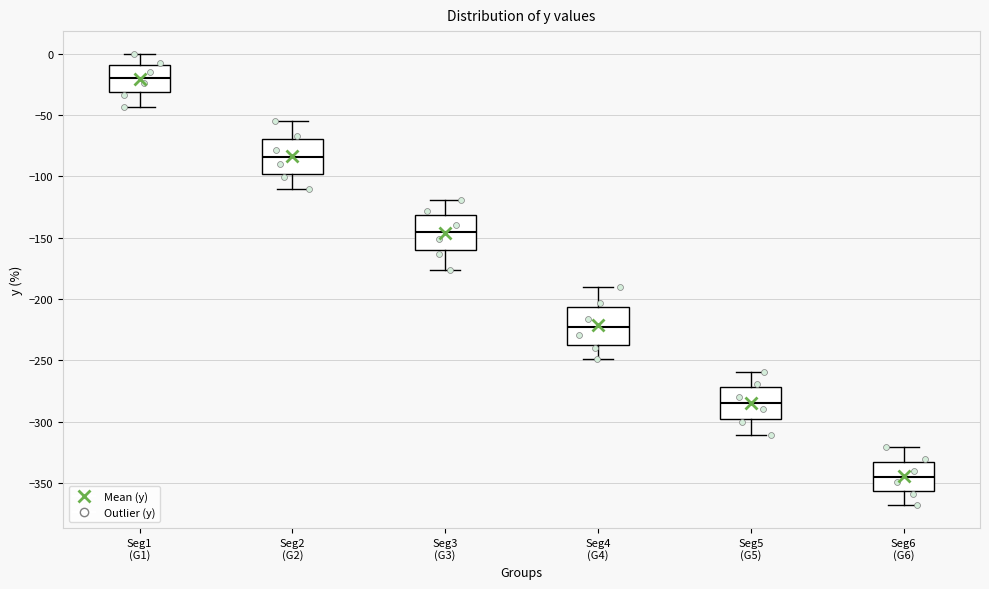

Reading left to right, transcribe this box plot: for each box, give where its median line is, the range the box spans, and where its two whiskers end, as read against the y-axis. The values are not printed on the chart, so give them approximately, as read against the axis.

Seg1 (G1): median -20, box -30 to -10, whiskers -45 to 0
Seg2 (G2): median -85, box -100 to -70, whiskers -110 to -55
Seg3 (G3): median -145, box -160 to -130, whiskers -175 to -120
Seg4 (G4): median -225, box -235 to -205, whiskers -250 to -190
Seg5 (G5): median -285, box -300 to -270, whiskers -310 to -260
Seg6 (G6): median -345, box -355 to -335, whiskers -370 to -320